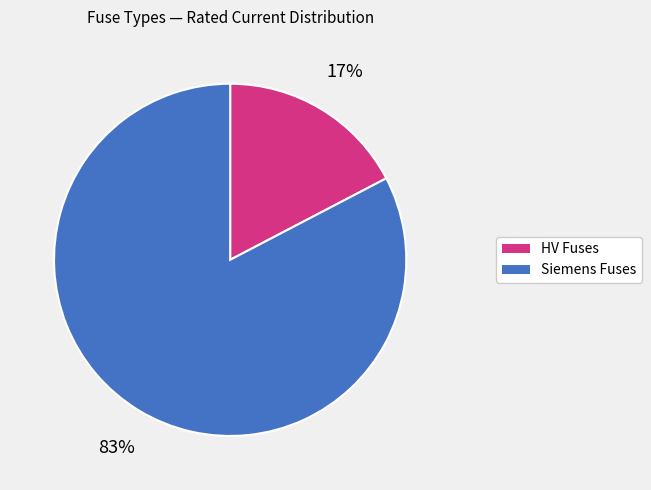

To the nearest percent, what is the average slice percentage?

50%